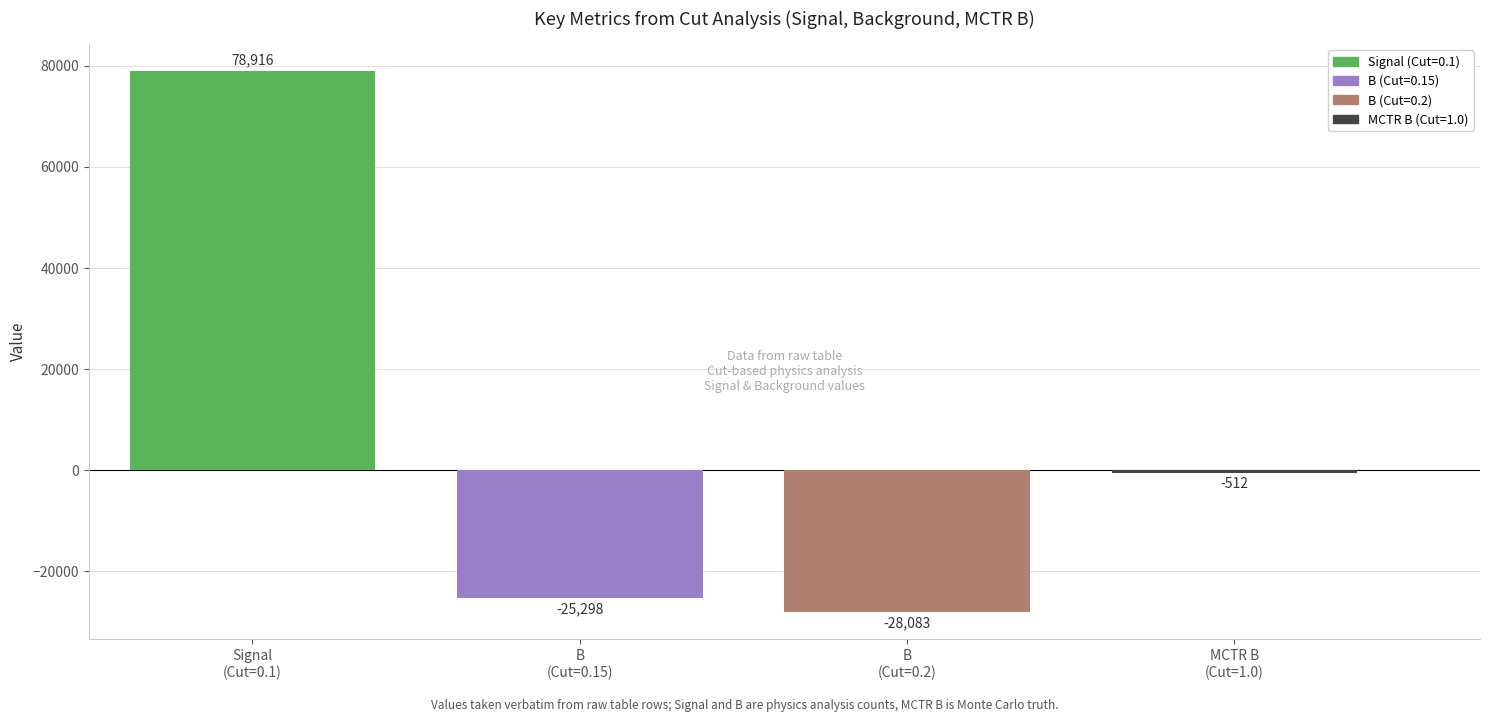

Which series has the widest spread of values?

Signal (Cut=0.1)